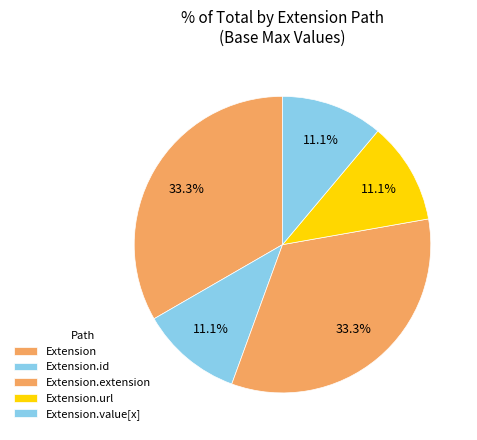

How many slices are in this pie chart?

5